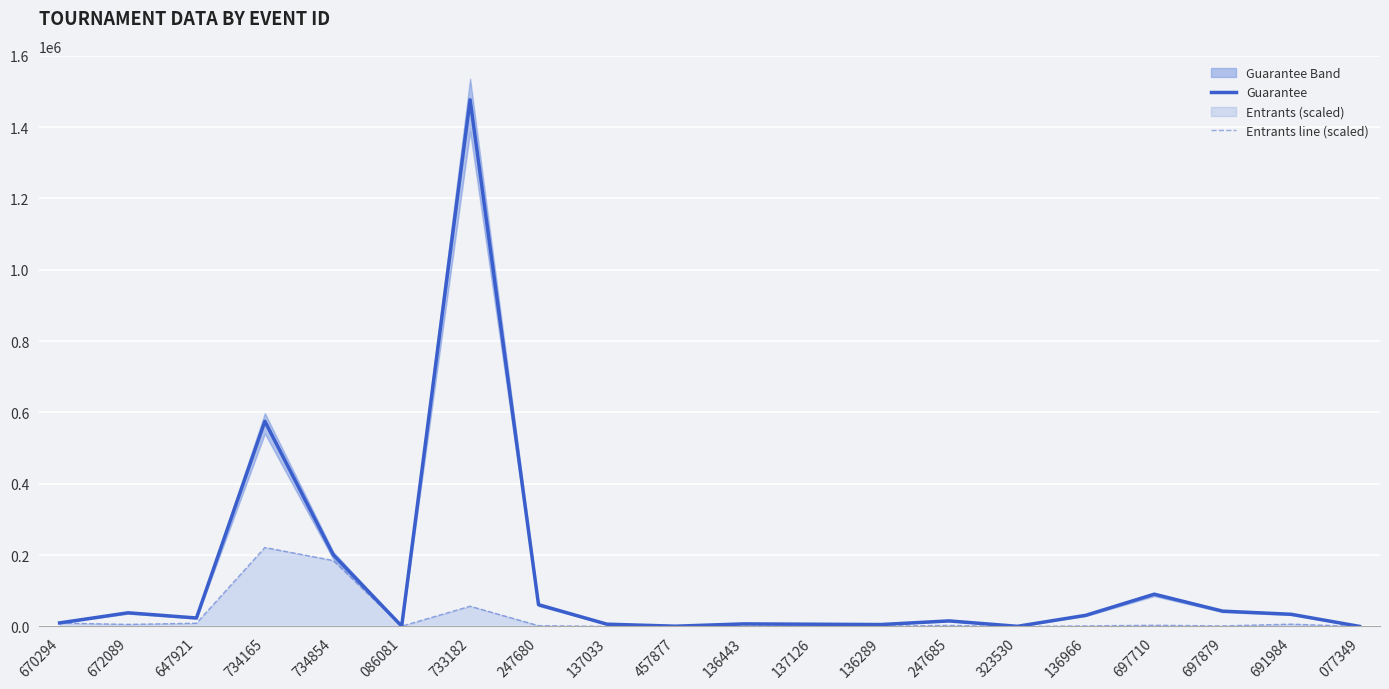

What is the difference between the Guarantee values at 647921 and 137033?

17367.0